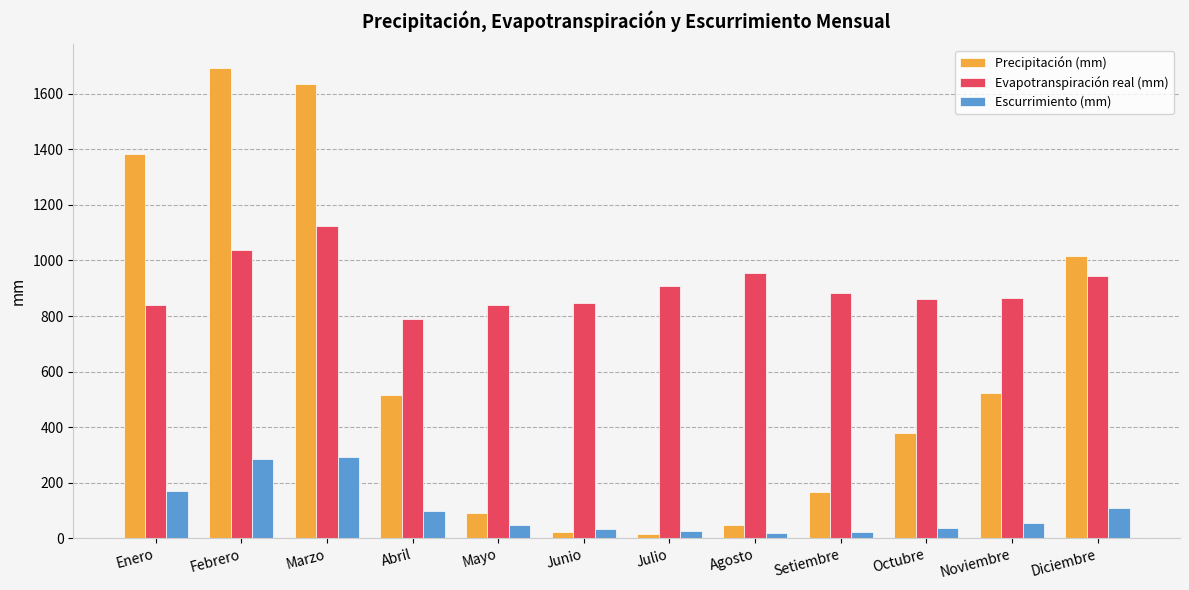

What is the sum of all Precipitación (mm) values?

7489.9